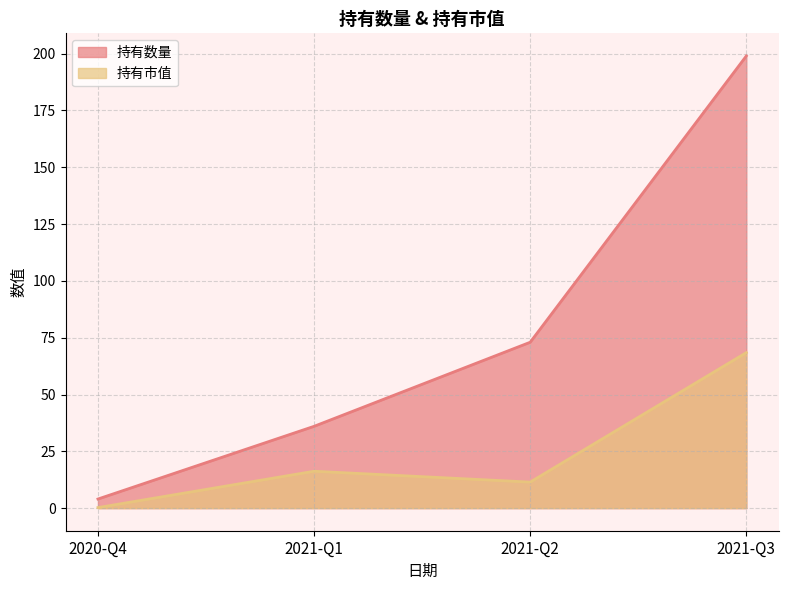

The value of 持有市值 at 2021-Q2 is 18.8. True or false?

False